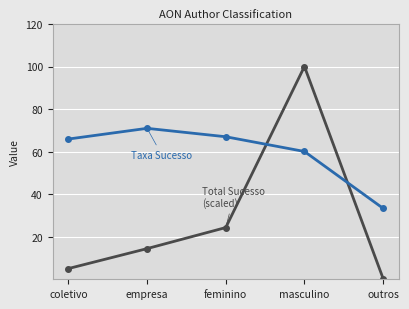

What is the label of the 1st point from the left?

coletivo